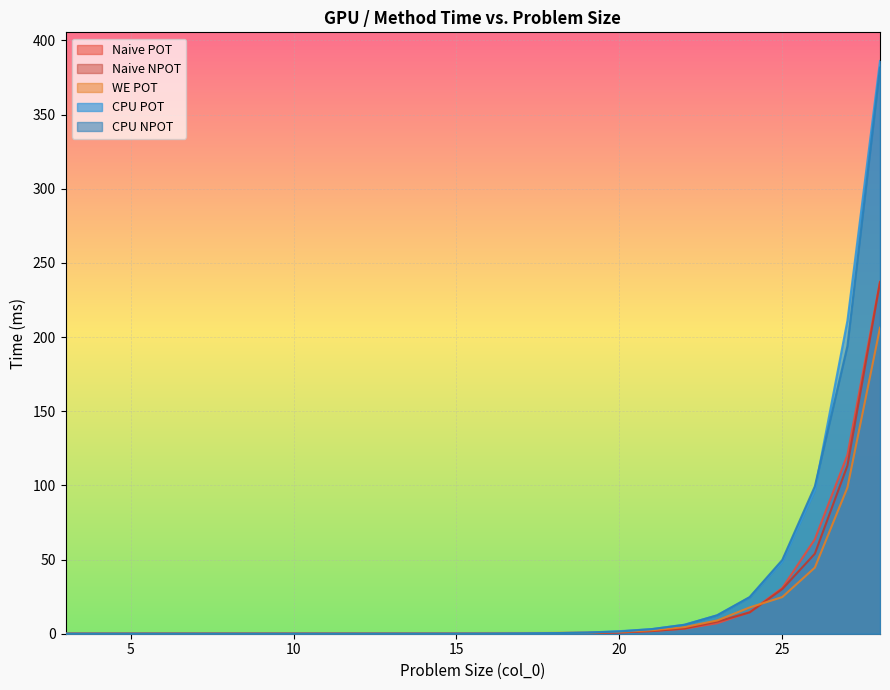

Which series has the widest spread of values?

CPU POT